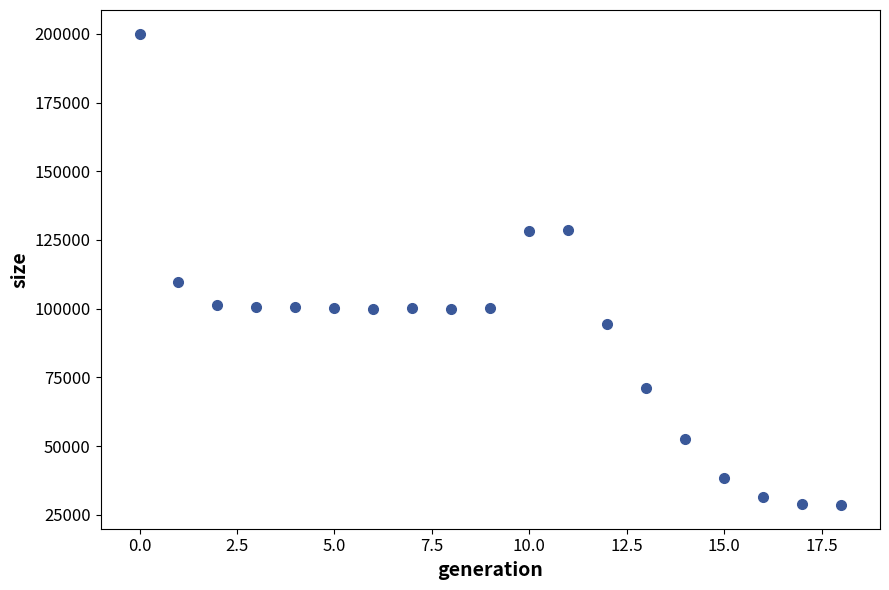

What is the range of Y values (max minus min)?

171620